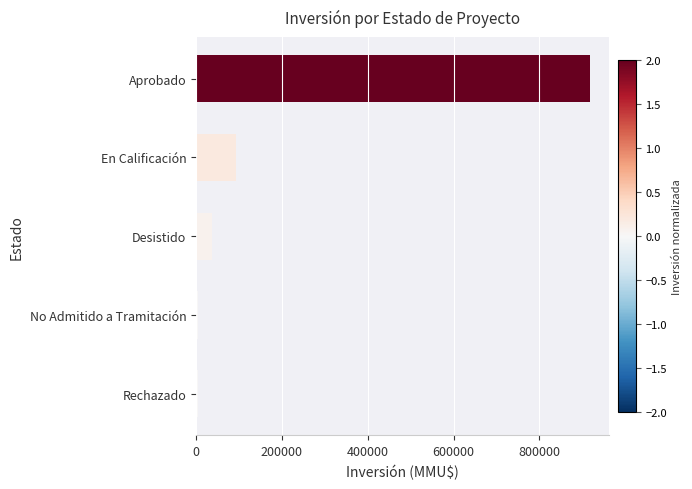

The chart shows a value of 37224 at Desistido. True or false?

True